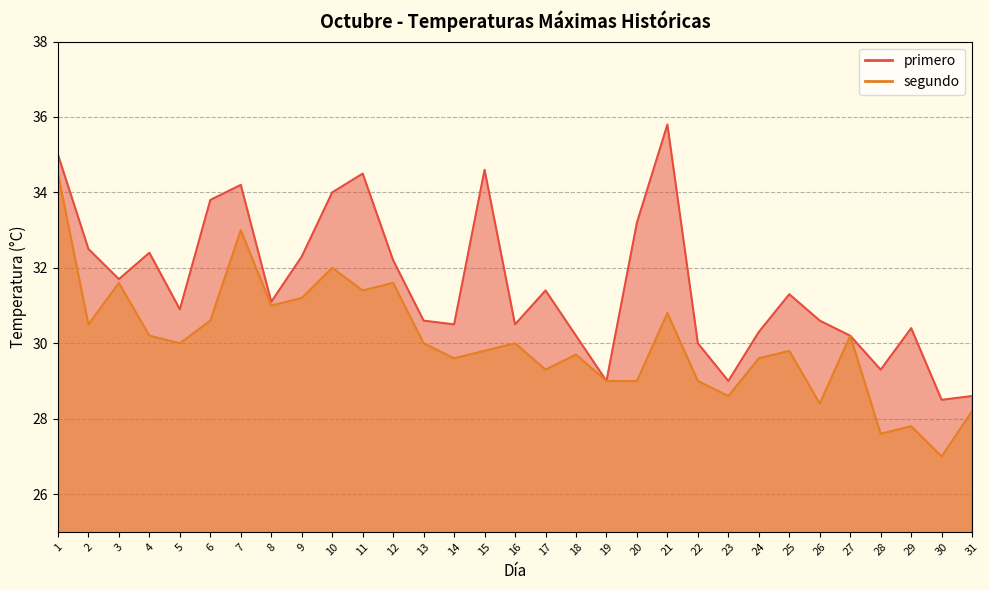

Is it true that segundo equals 29.6 at 14?

True